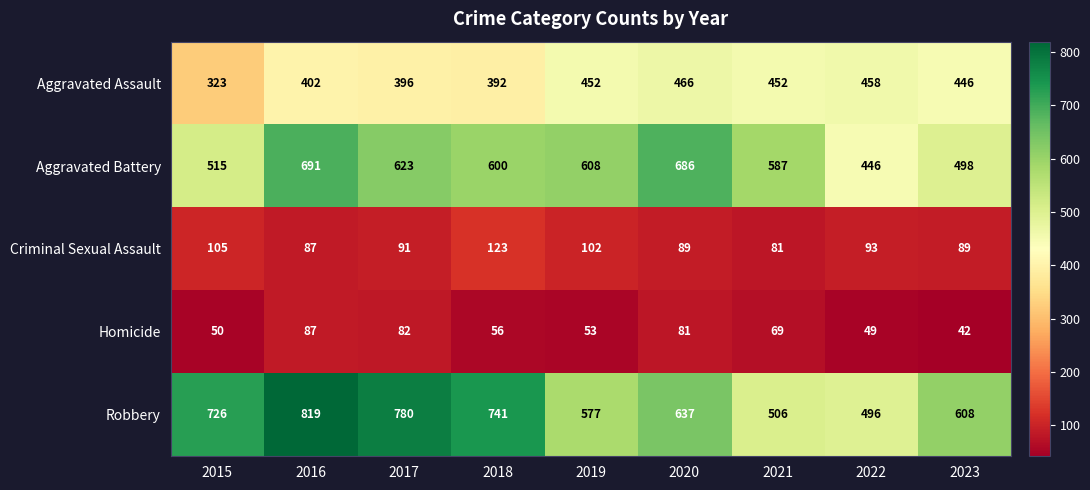

Which series has the largest total across all categories?

Robbery